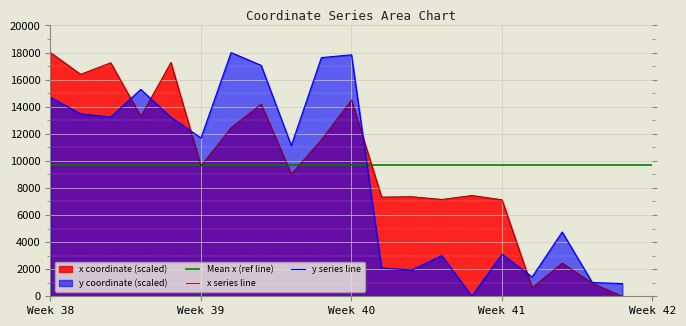

The value of y_vals at 18 is 1805.8. True or false?

False